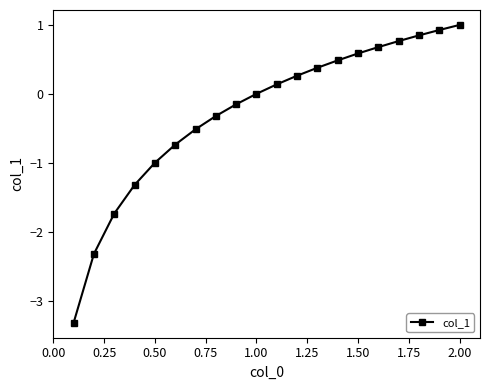

What is the average value?

-0.3